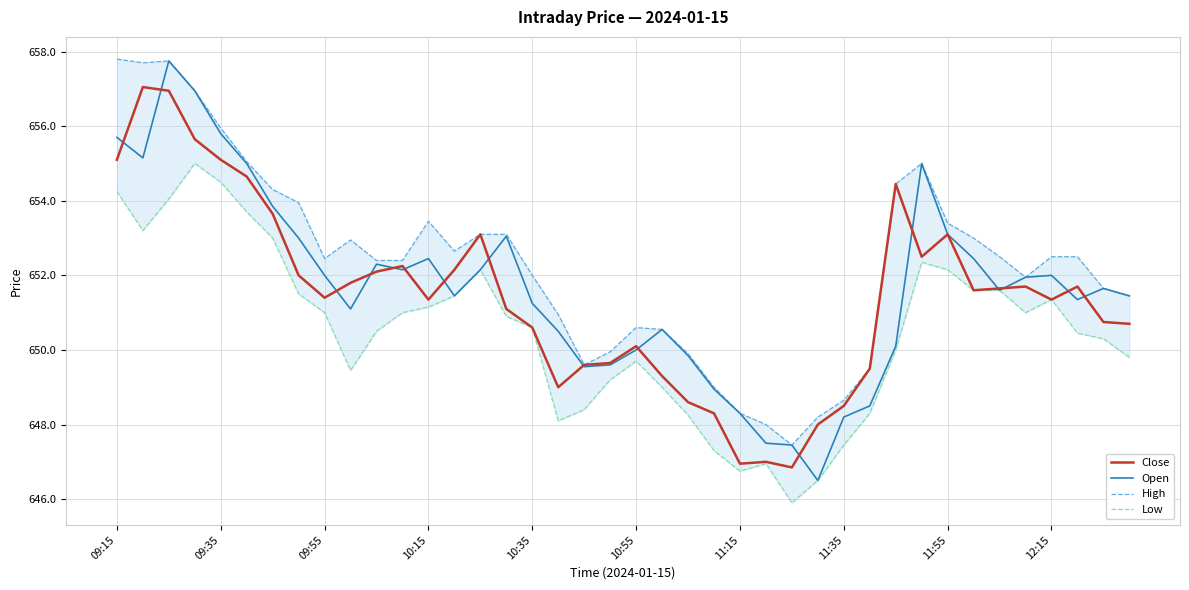

What is the highest value of the Open series?

657.8